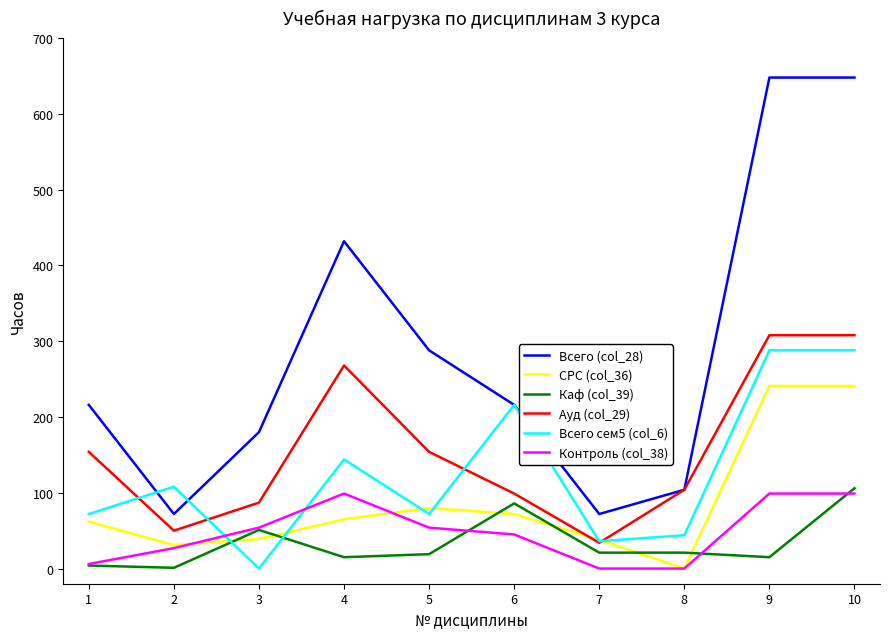

What is the difference between the highest and lowest values at 3?

180